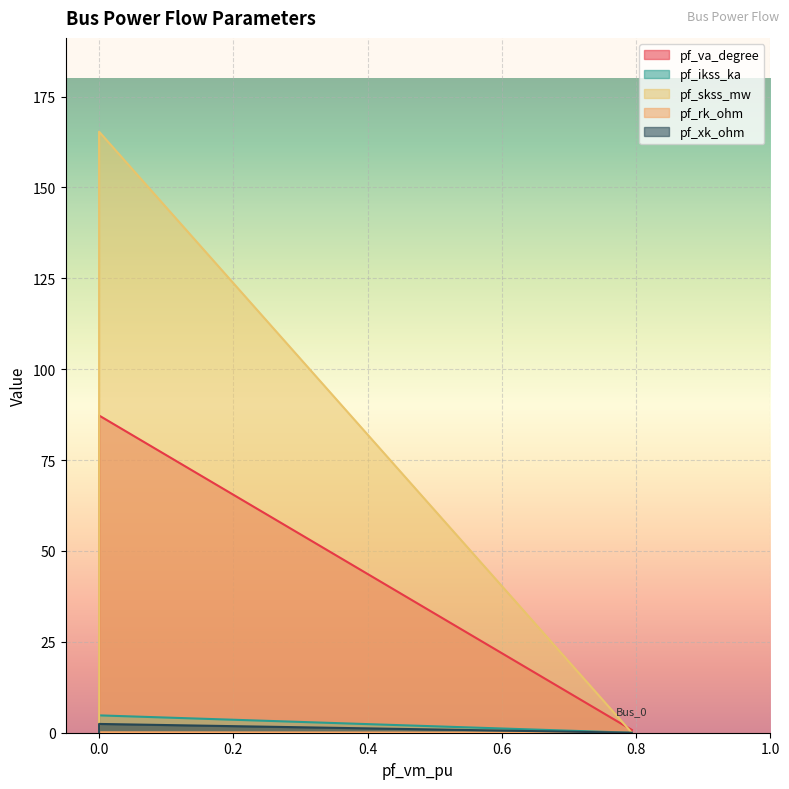

Reading right to left, transcribe all the data shown in this chart.

pf_va_degree: Bus_4=0.0	Bus_3=0.0	Bus_2=0.0	Bus_1=87.3	Bus_0=0.8
pf_ikss_ka: Bus_4=0.0	Bus_3=0.0	Bus_2=0.0	Bus_1=4.8	Bus_0=0.0
pf_skss_mw: Bus_4=0.0	Bus_3=0.0	Bus_2=0.0	Bus_1=165.3	Bus_0=0.0
pf_rk_ohm: Bus_4=0.0	Bus_3=0.0	Bus_2=0.0	Bus_1=0.1	Bus_0=0.0
pf_xk_ohm: Bus_4=0.0	Bus_3=0.0	Bus_2=0.0	Bus_1=2.4	Bus_0=0.0